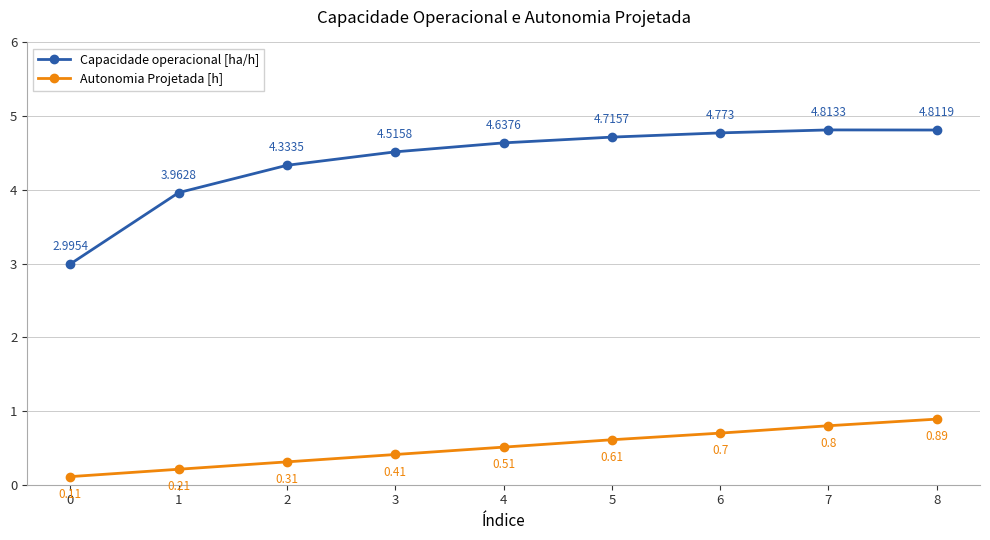

How many Autonomia Projetada [h] values are between 0 and 1?

9